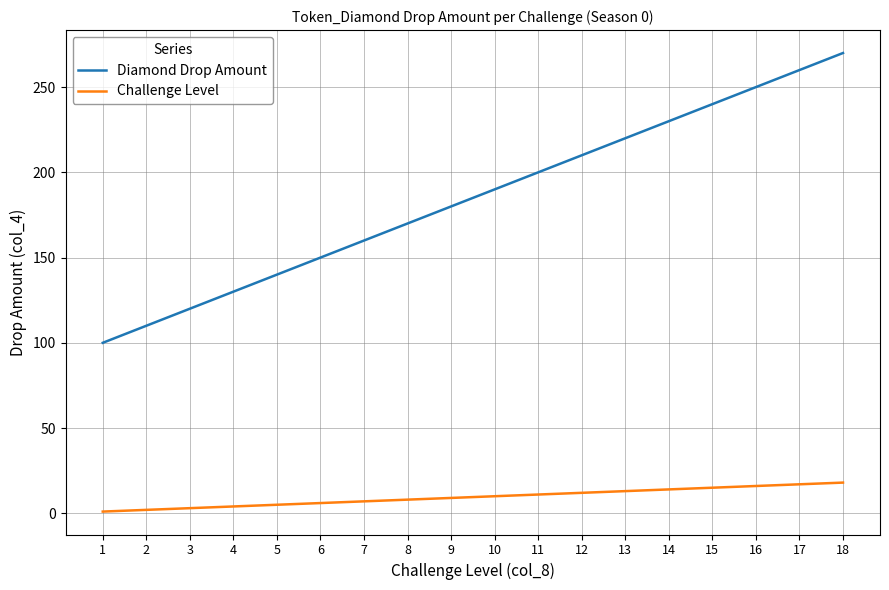

At how many categories does at least one series exceed 166?

11